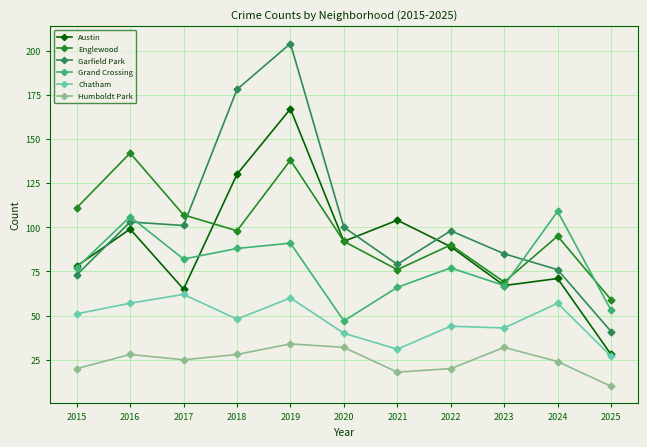

Where is the first local maximum for Austin?

2016